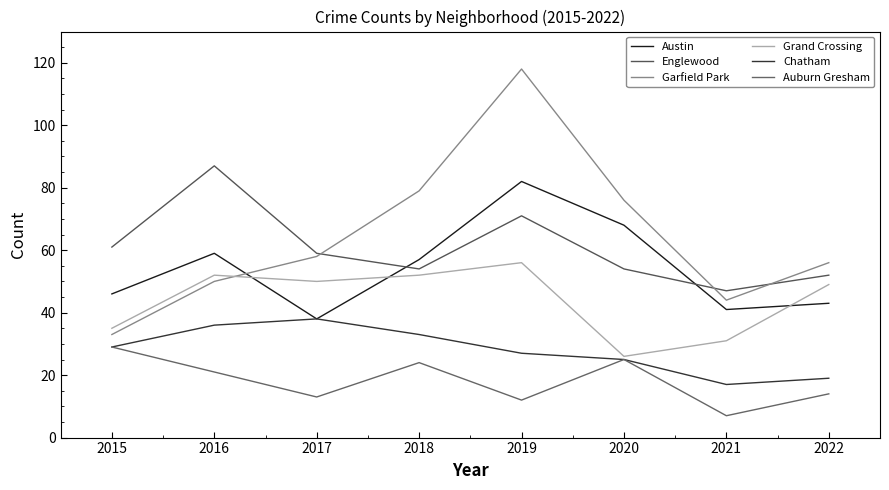

At which category does Austin reach its first local valley?

2017